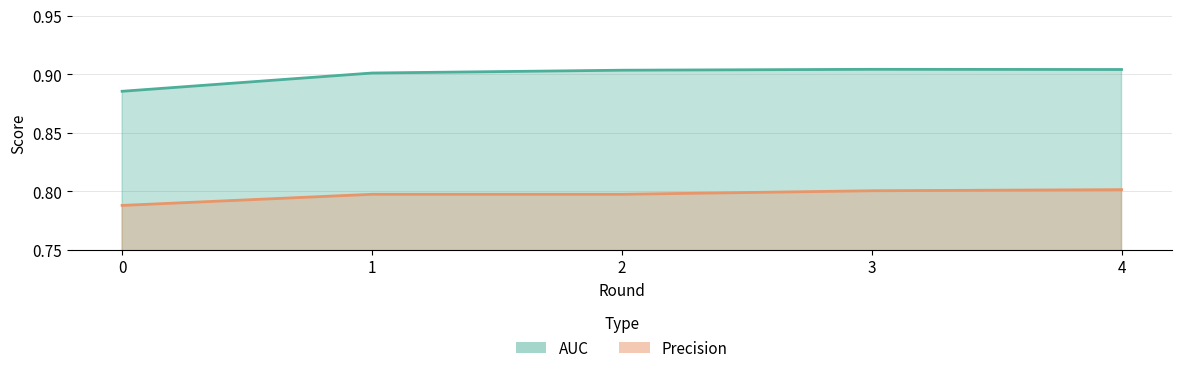

True or false: Precision has more than 0 points higher than both neighbors.

False